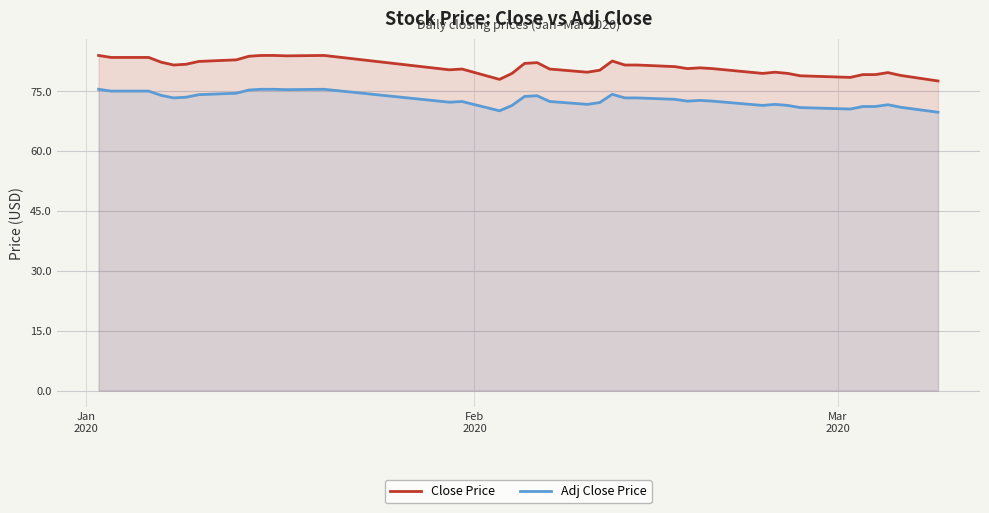

How many data points in Close Price are less than 80?

13